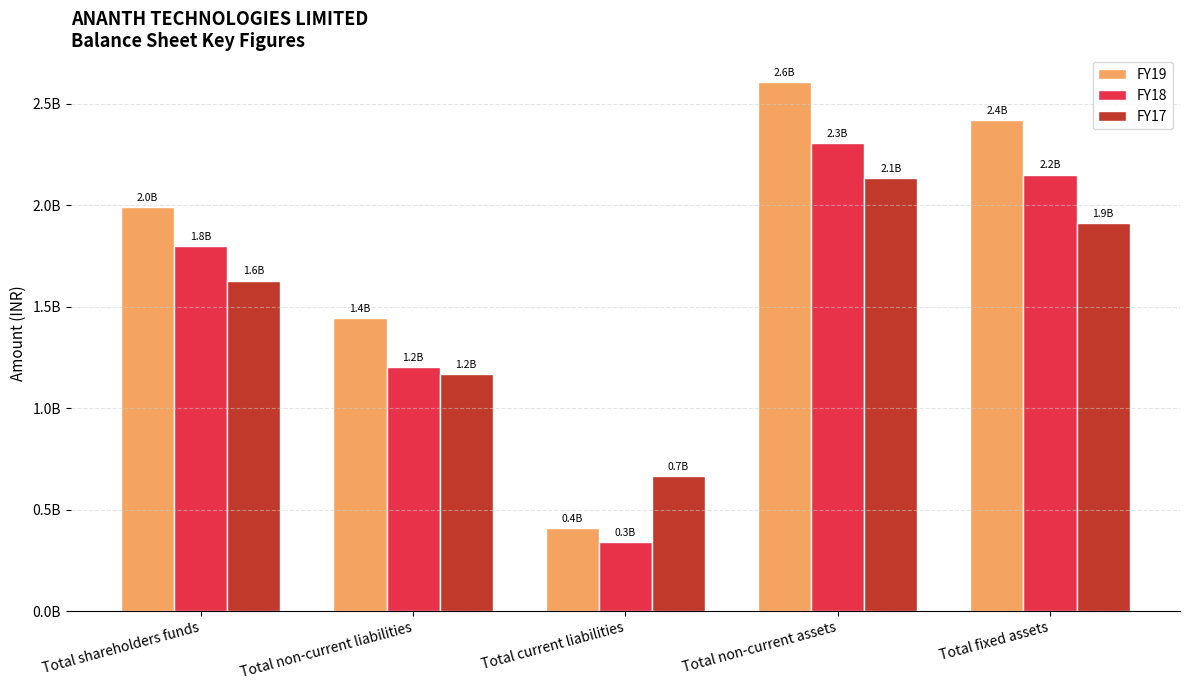

What is the label of the 4th bar from the right?

Total non-current liabilities